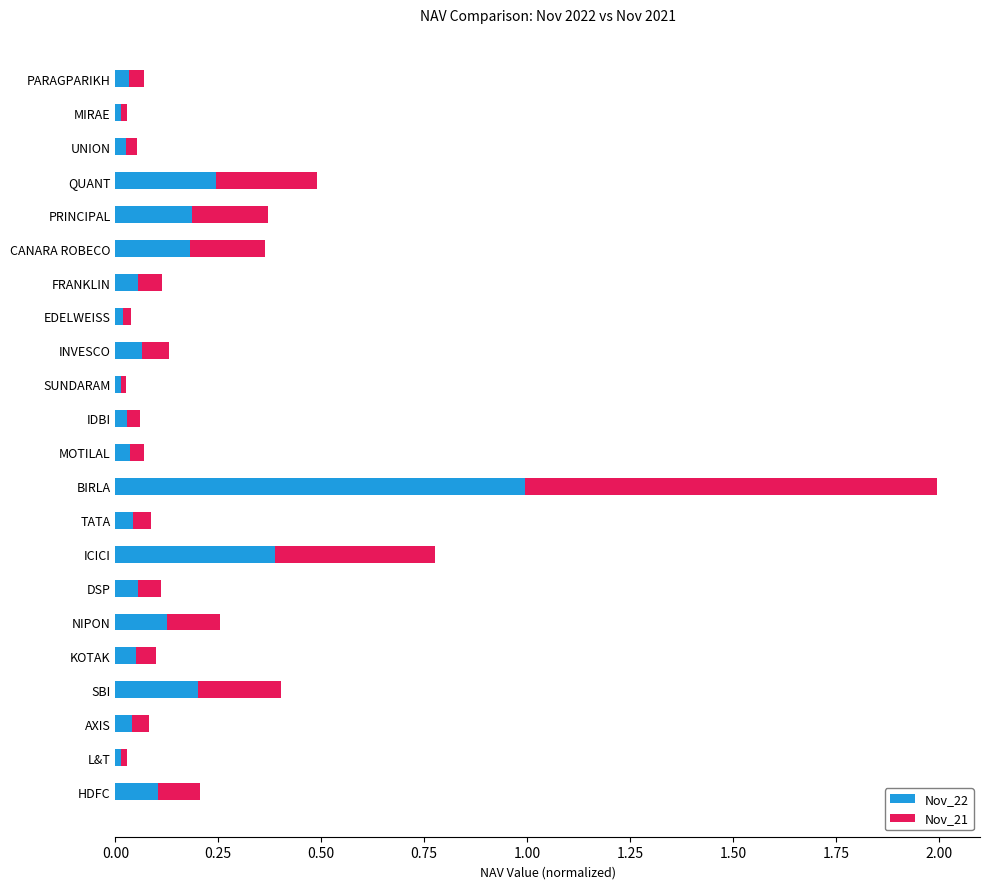

At which category is the sum across all series the highest?

BIRLA